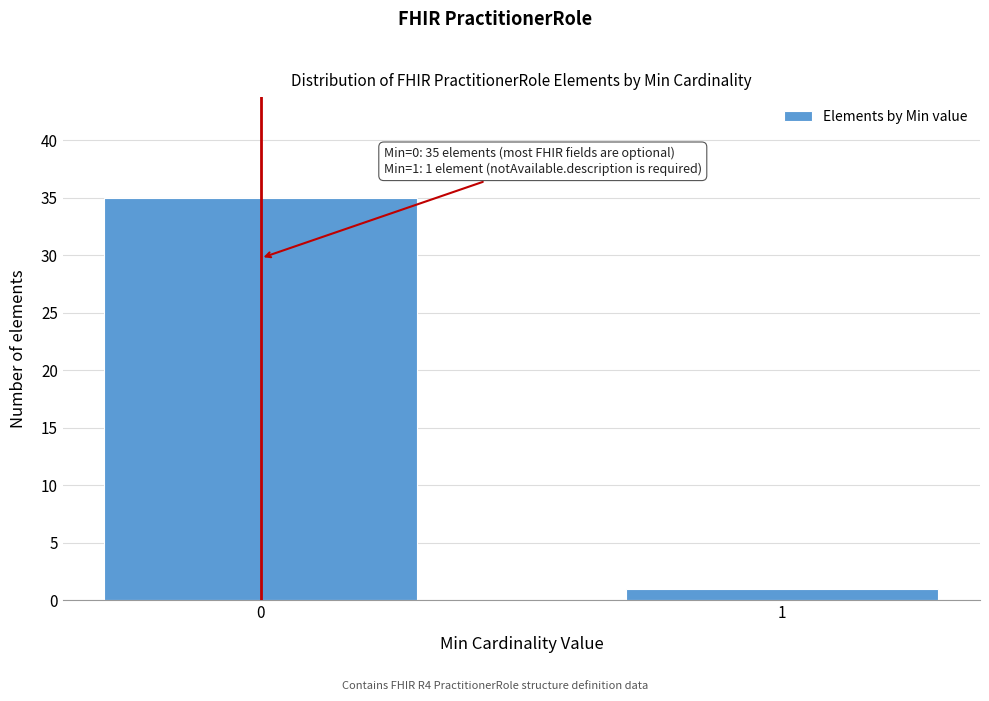

Reading right to left, transcribe all the data shown in this chart.

1	35